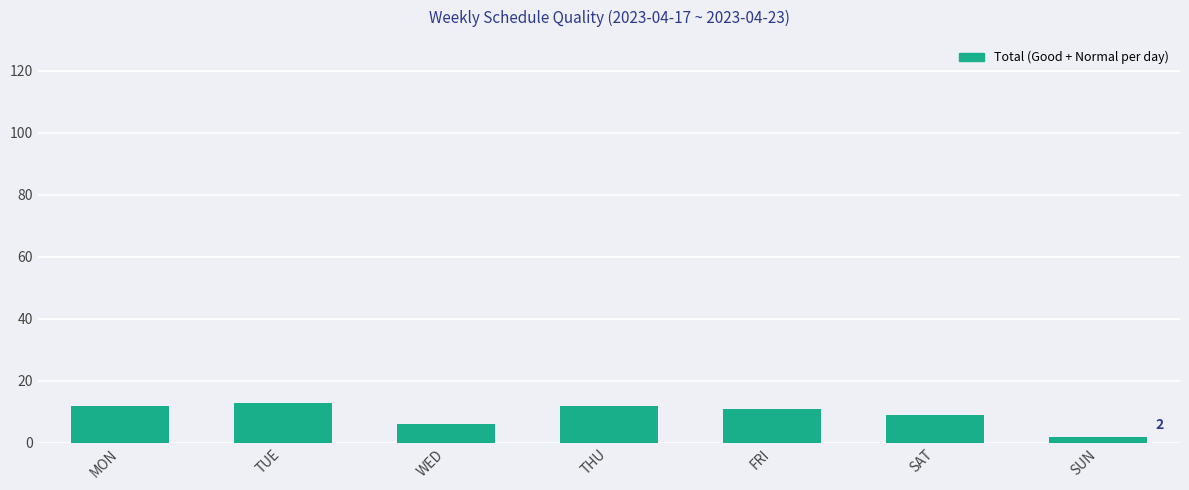

What is the average value?

9